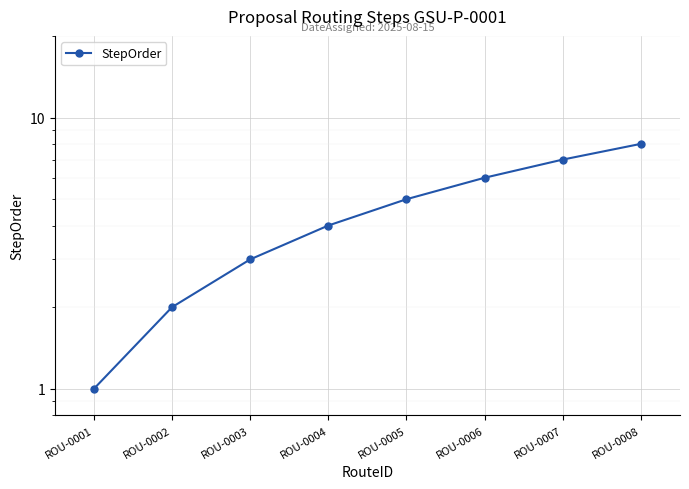

How many data points are above 5?

3